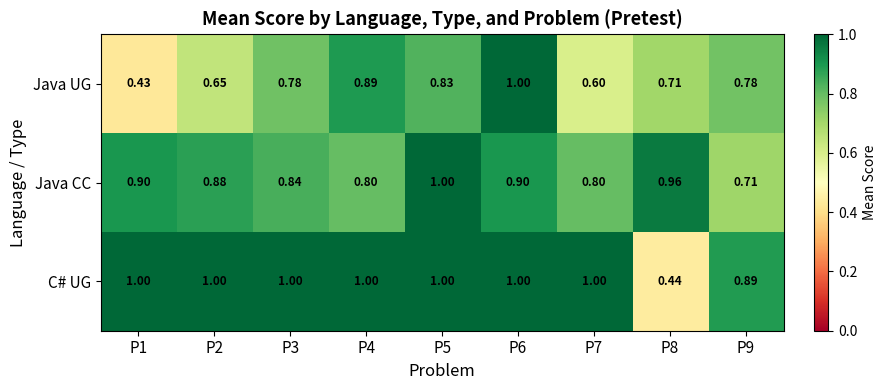

Which series has the largest total across all categories?

C# UG